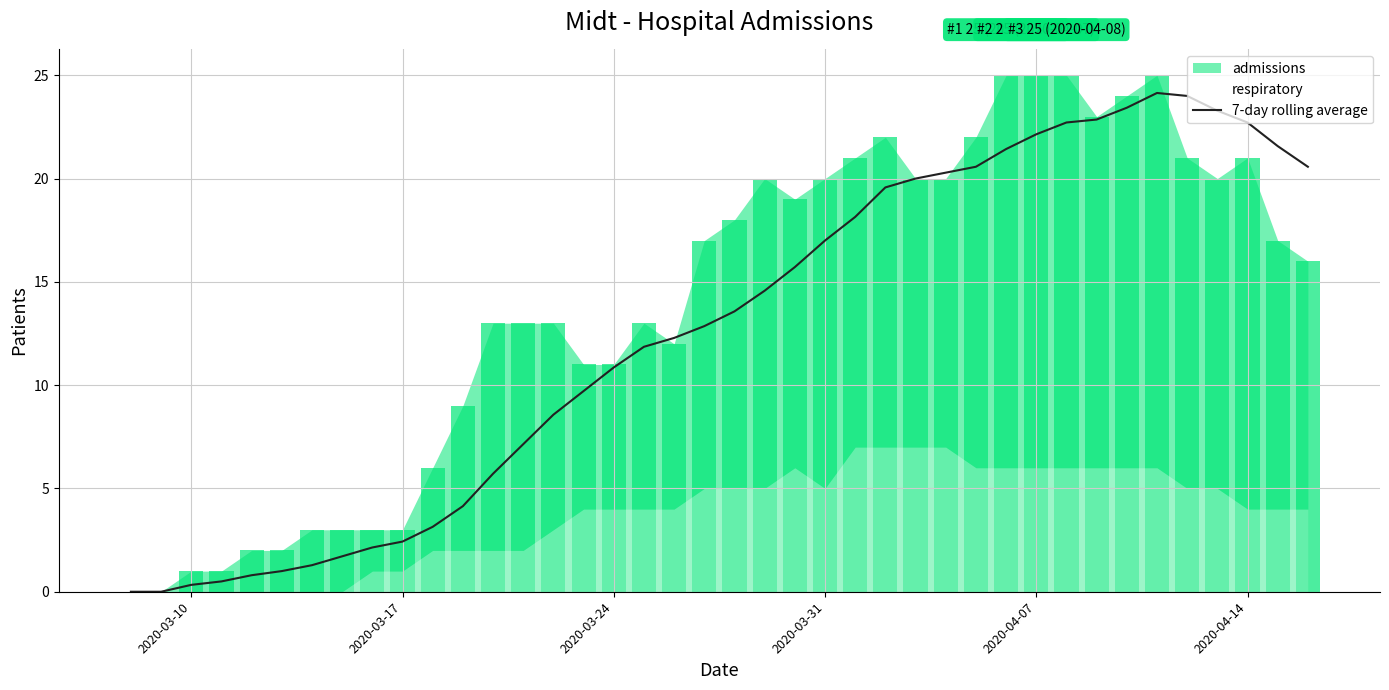

True or false: 7-day rolling average has a value of 22.7 at 2020-04-14.

True